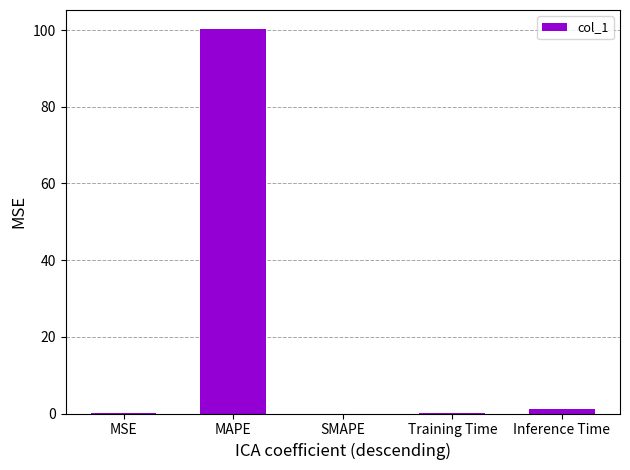

The chart shows a value of 100.2 at MAPE. True or false?

True